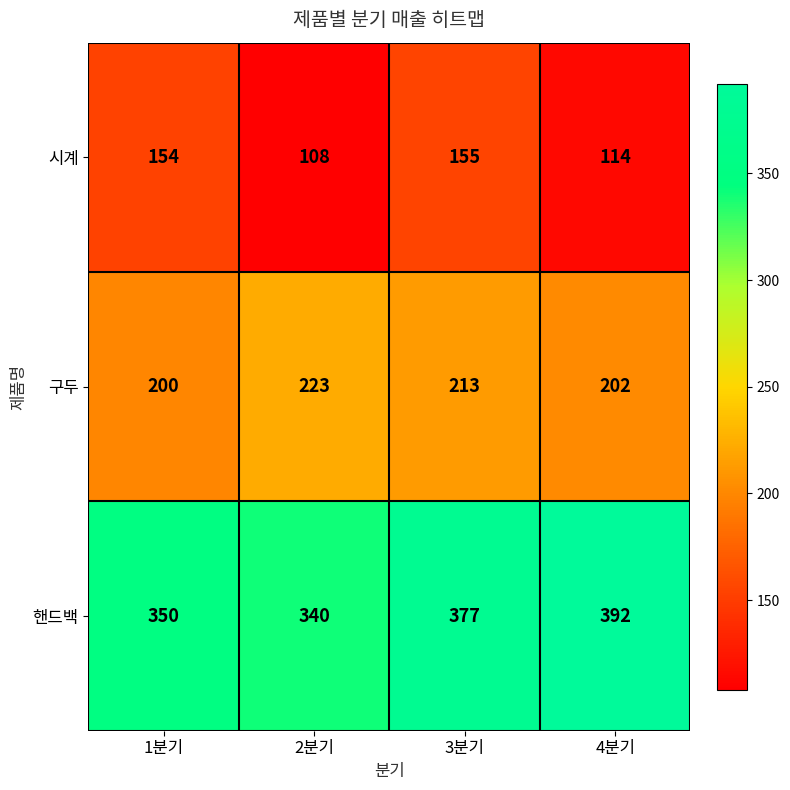

What is the maximum value shown in the chart?

392